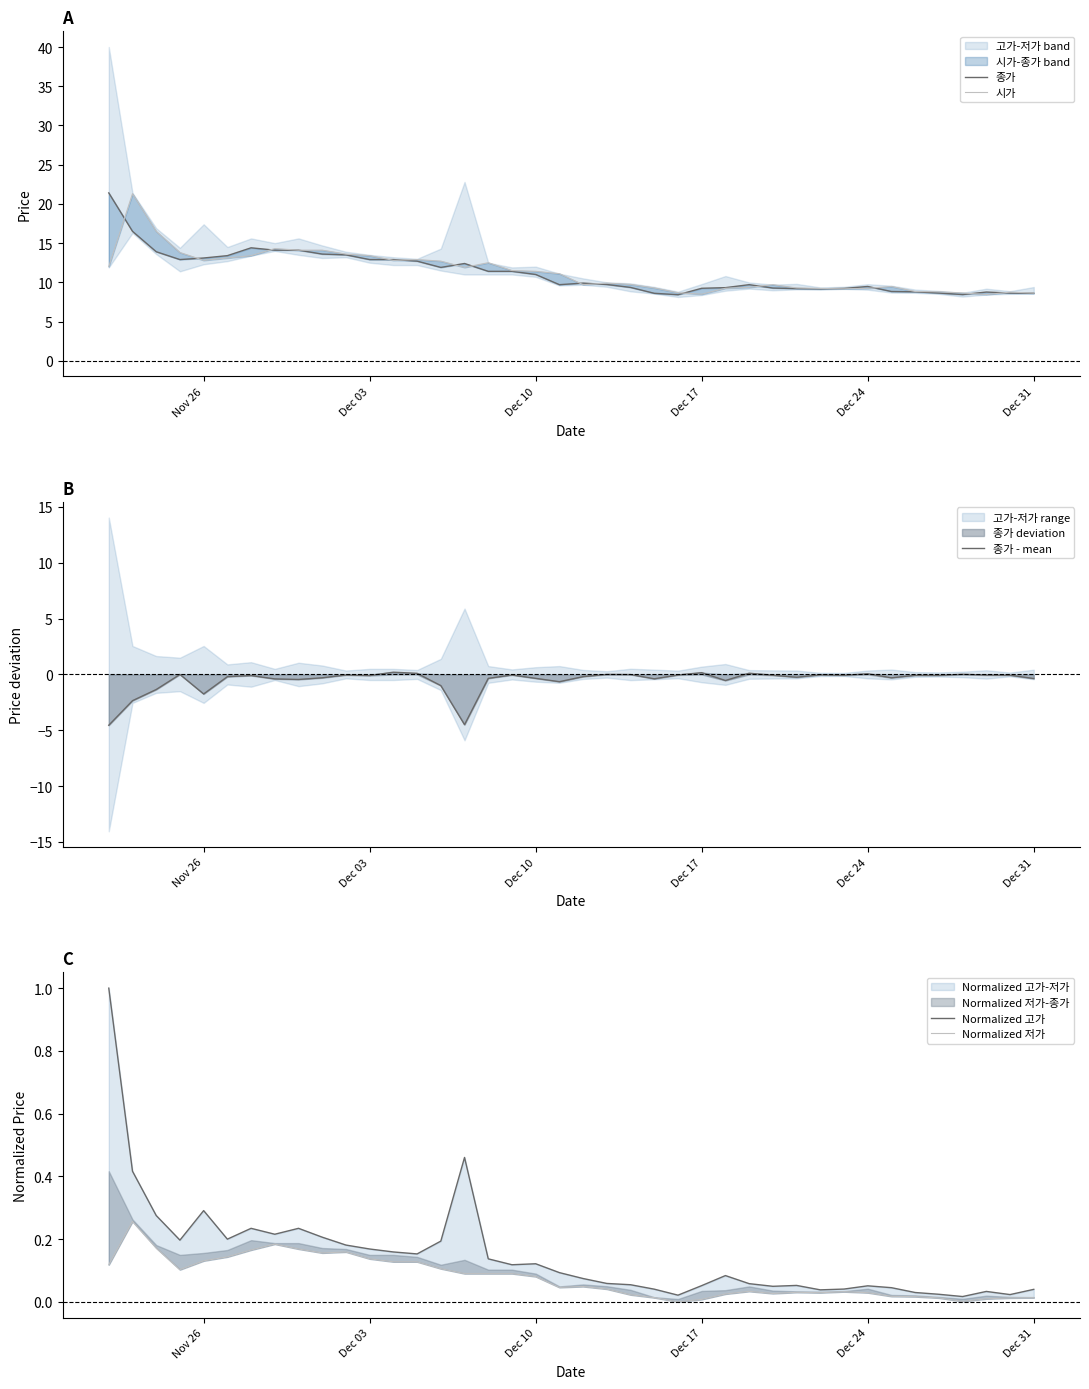

True or false: 종가 and 종가 - mean cross at least once.

False